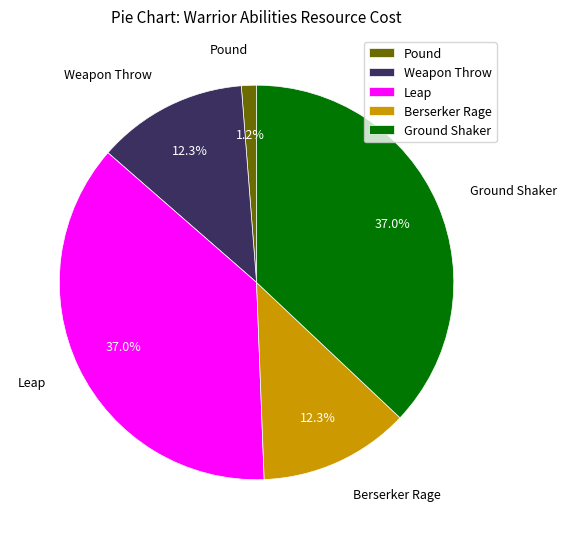

Approximately how many times larger is the value at Weapon Throw compared to Ground Shaker?

0.3